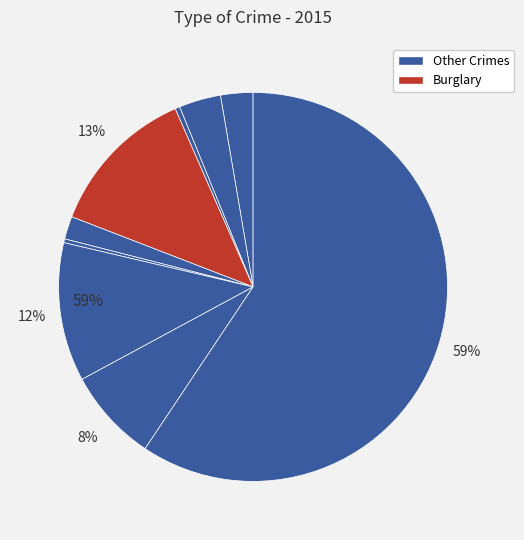

To the nearest percent, what percentage of the pie is Criminal Sexual Assault?

2%